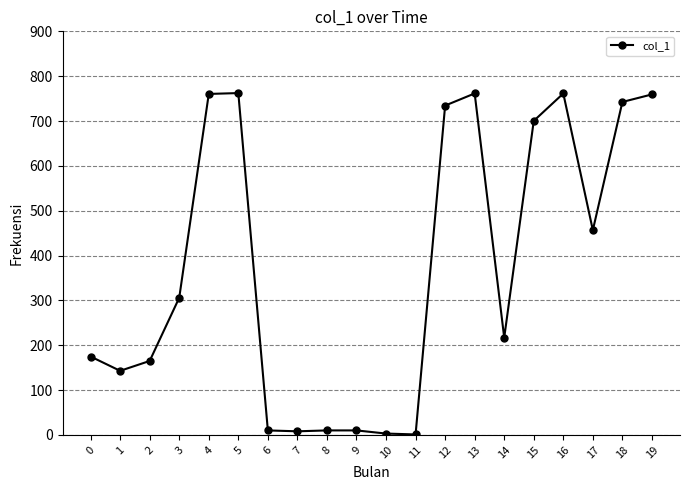

The value at 14 is 216.8. True or false?

True